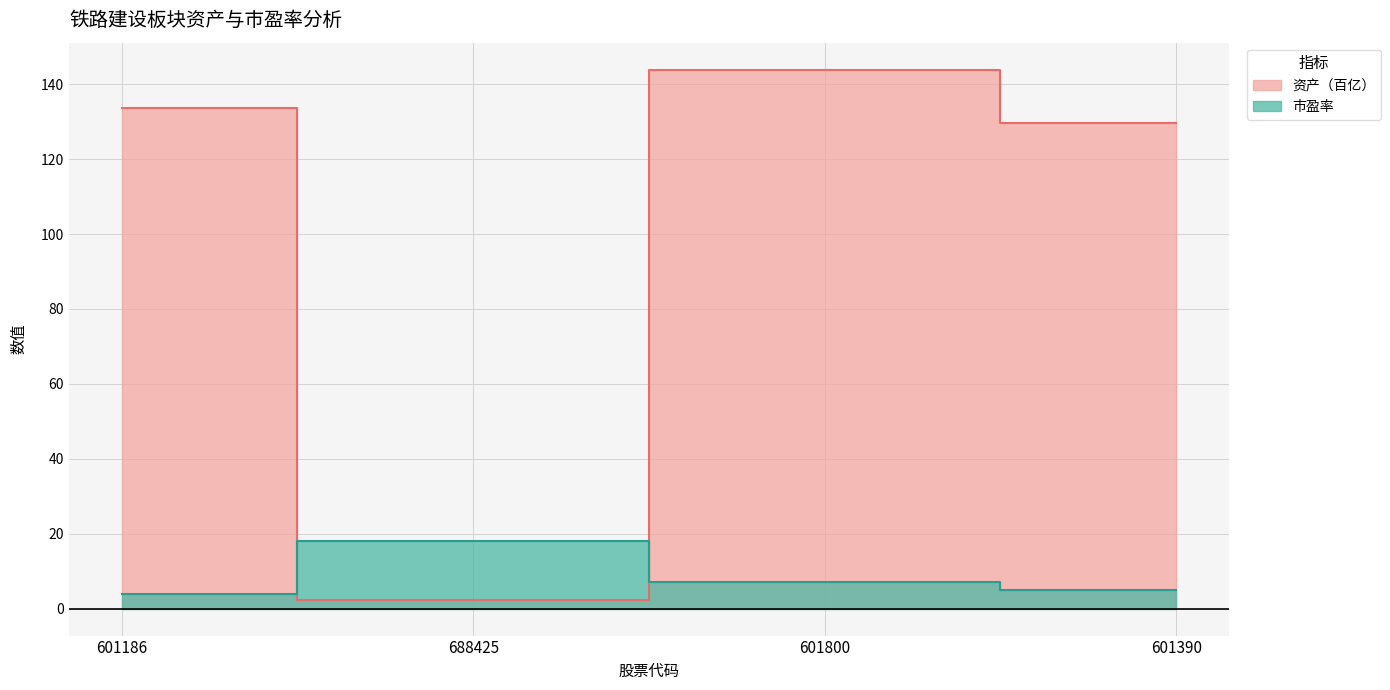

List the series in order of their peak value, highest first.

资产, 市盈率